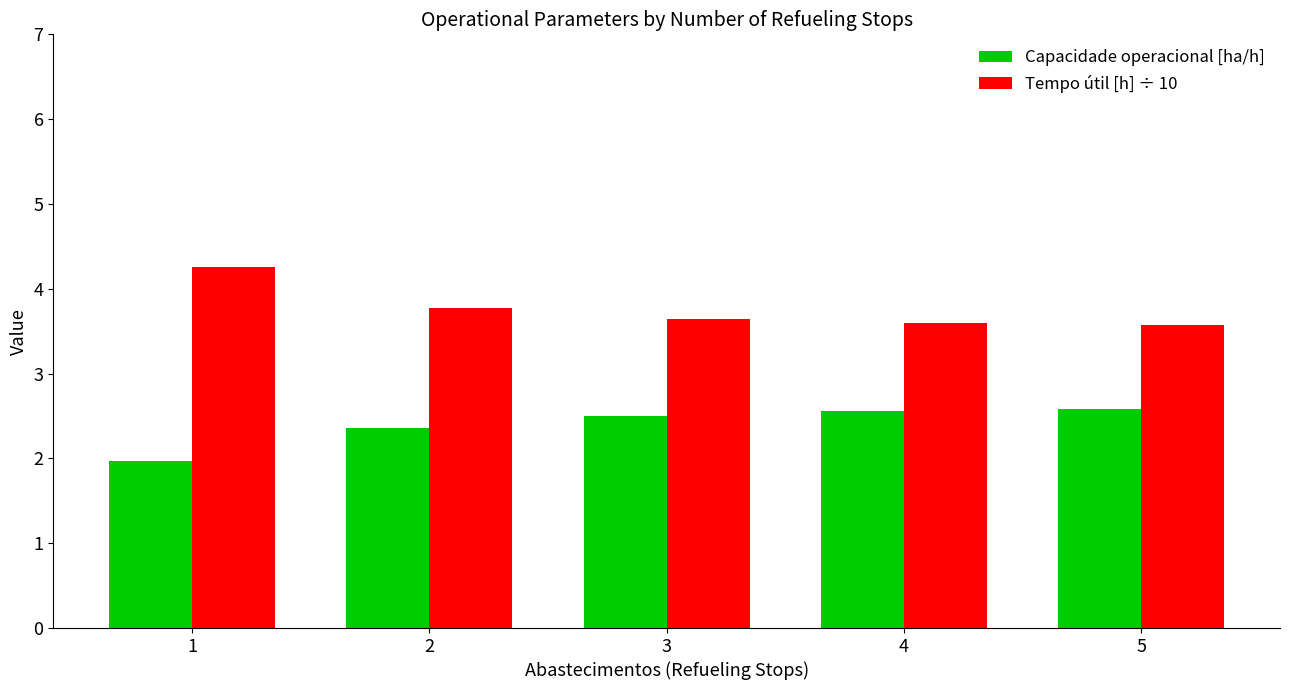

What value does the Tempo útil [h] ÷ 10 series have at 1?

4.3